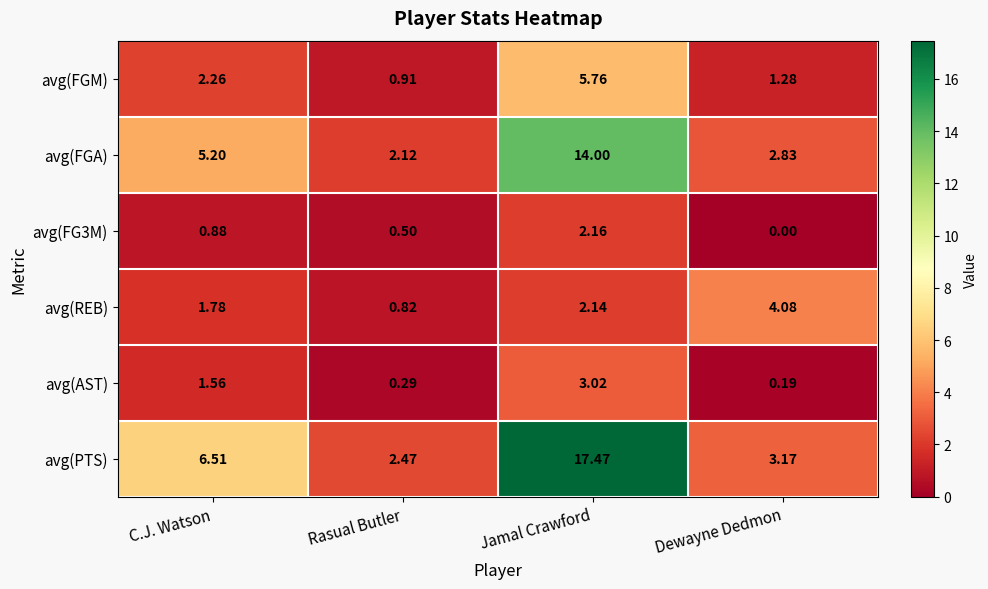

At Rasual Butler, list the series in order from largest to smallest.

avg(PTS), avg(FGA), avg(FGM), avg(REB), avg(FG3M), avg(AST)